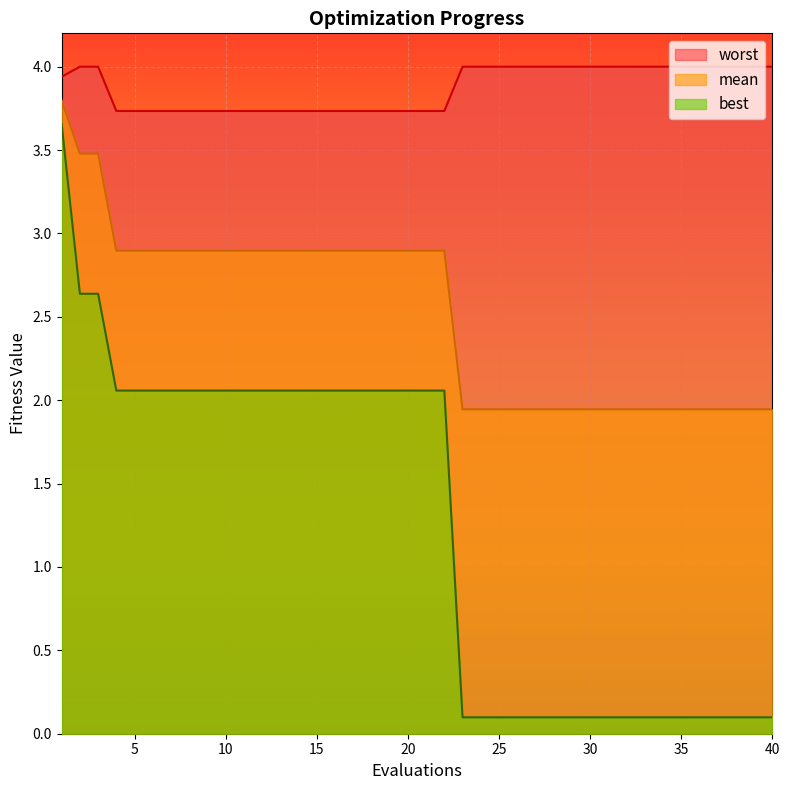

True or false: mean and best intersect in this chart.

False